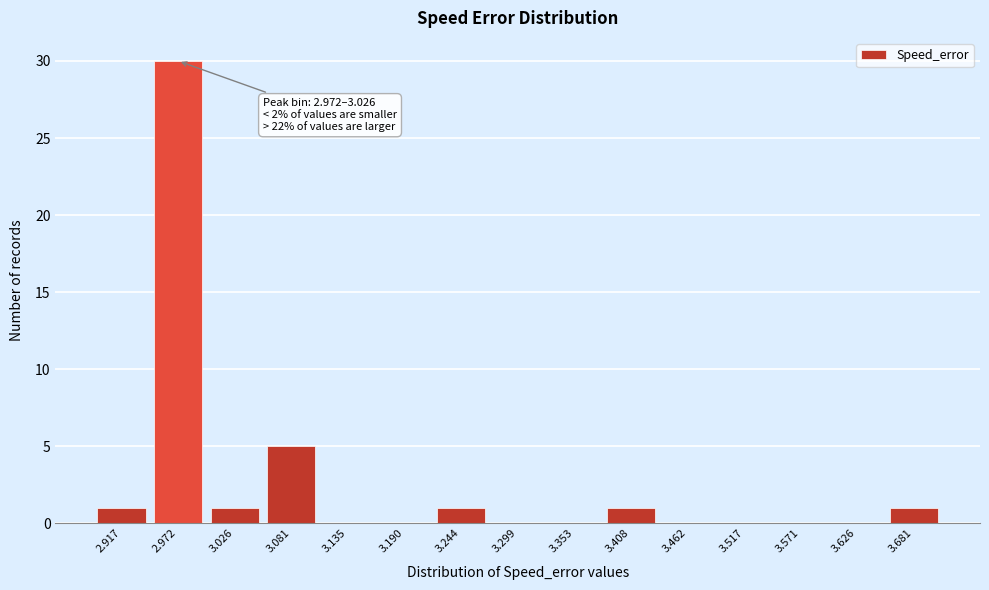

Reading right to left, transcribe all the data shown in this chart.

3.681=1	3.626=0	3.571=0	3.517=0	3.462=0	3.408=1	3.353=0	3.299=0	3.244=1	3.190=0	3.135=0	3.081=5	3.026=1	2.972=30	2.917=1